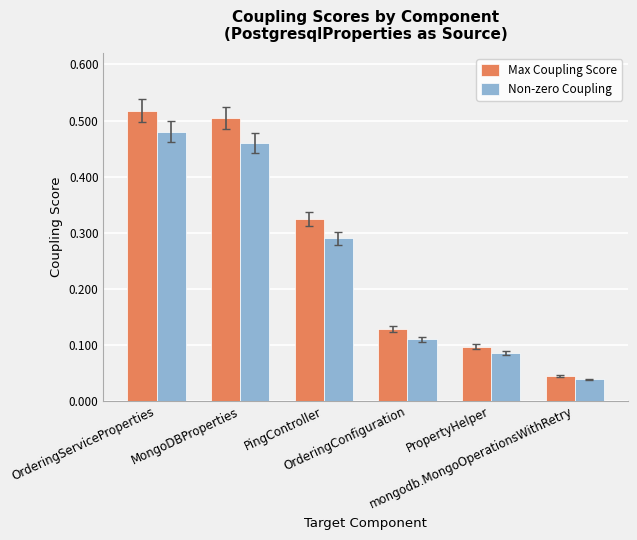

Which series has the widest spread of values?

Max Coupling Score